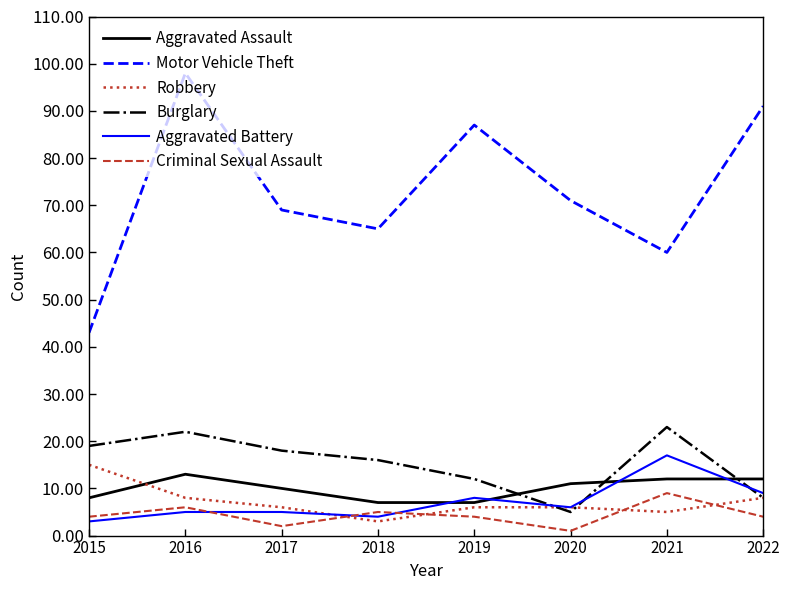

What is the total value across all series at 2015?

92